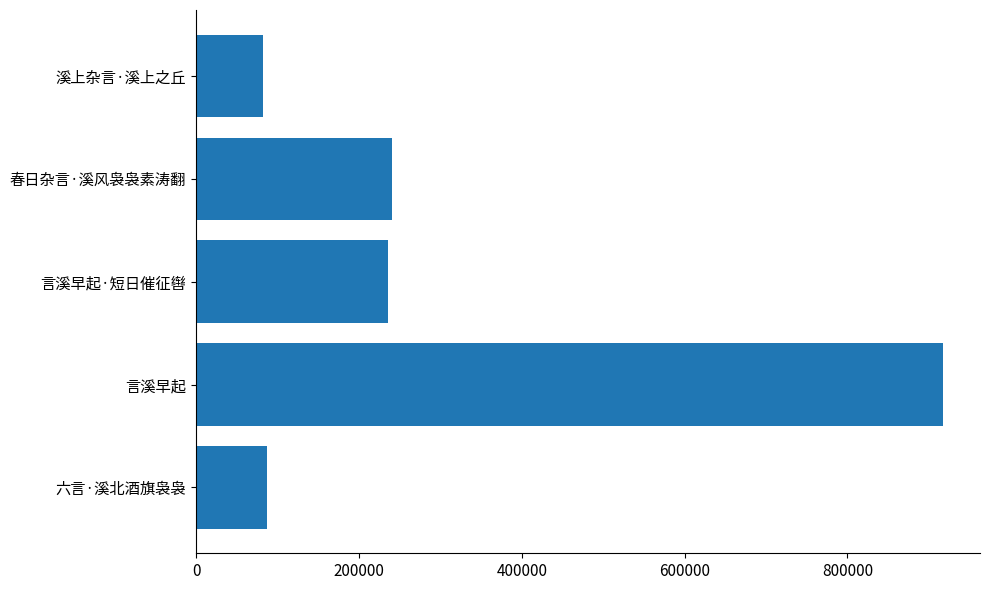

Reading top to bottom, what are all the values shown in this chart?

82099	240437	235828	916891	87641